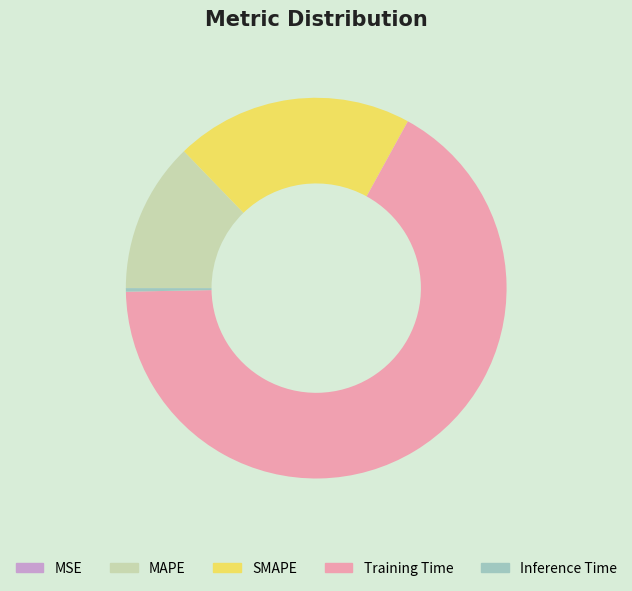

Which slice is the largest?

Training Time